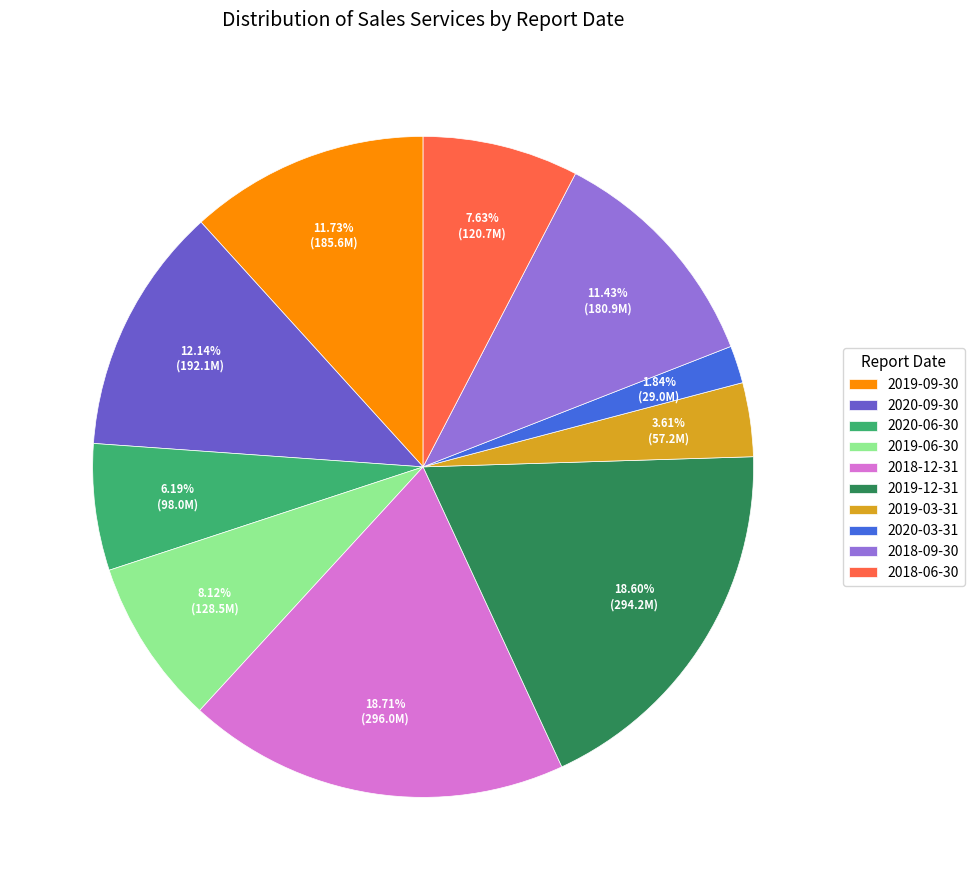

To the nearest percent, what percentage of the pie is 2018-09-30?

11%